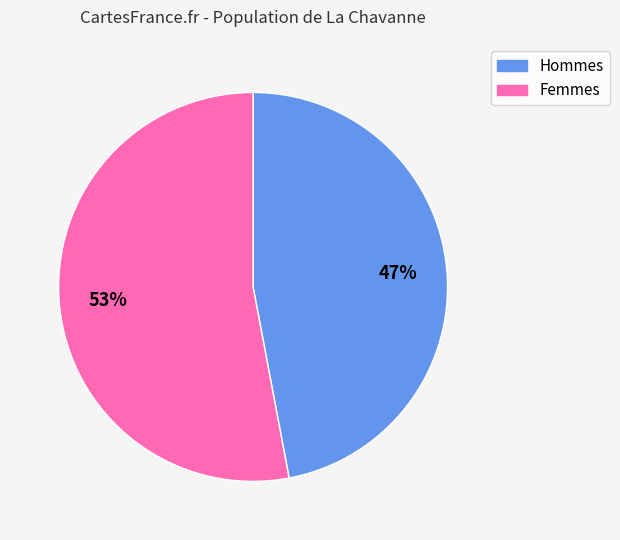

Is there any slice that represents more than half of the pie?

Yes